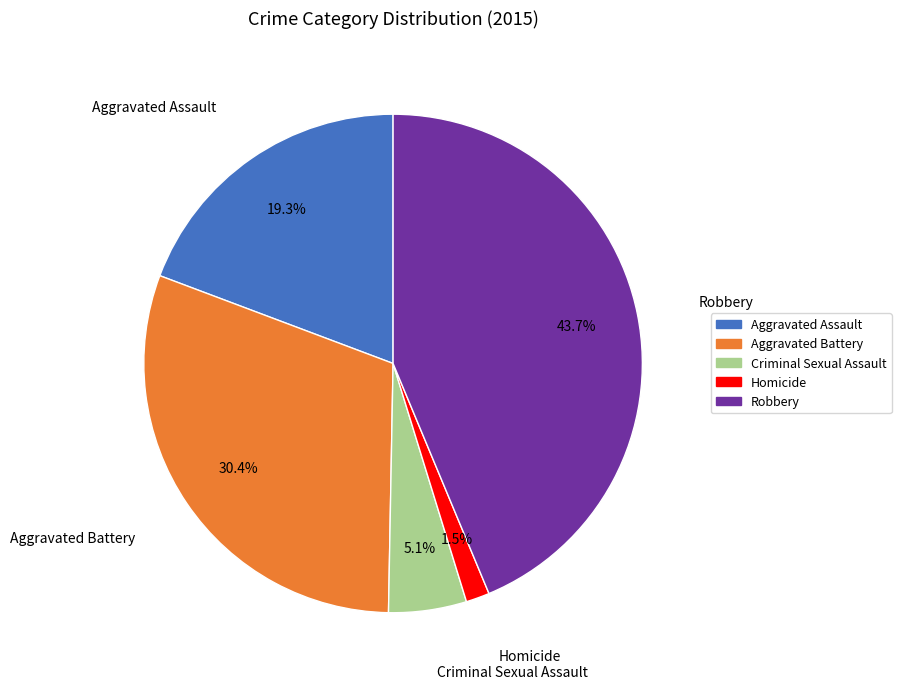

Which slice is the smallest?

Homicide